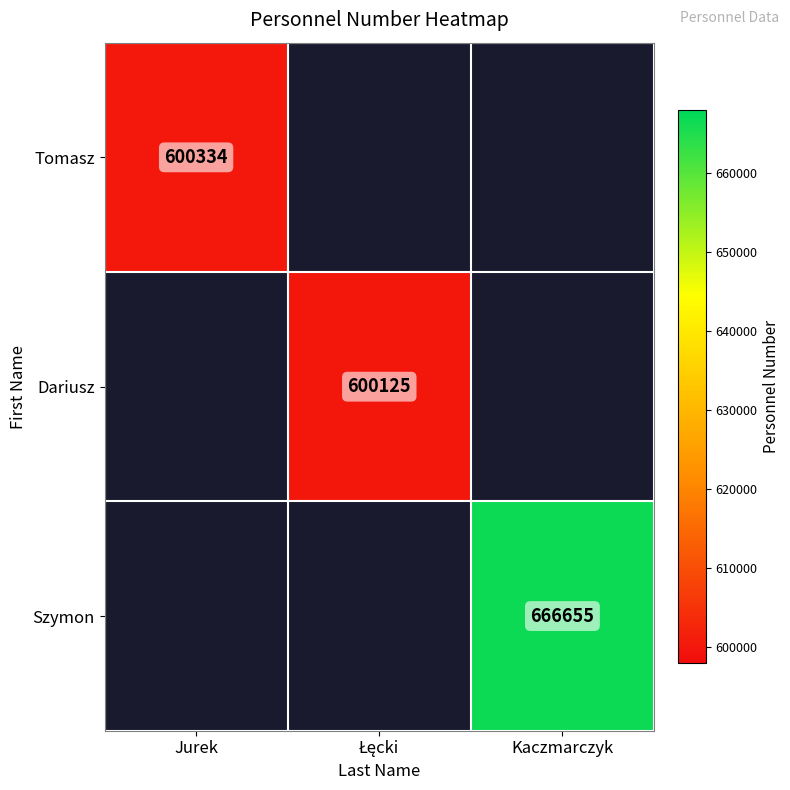

True or false: Szymon has a value of 262591 at Kaczmarczyk.

False